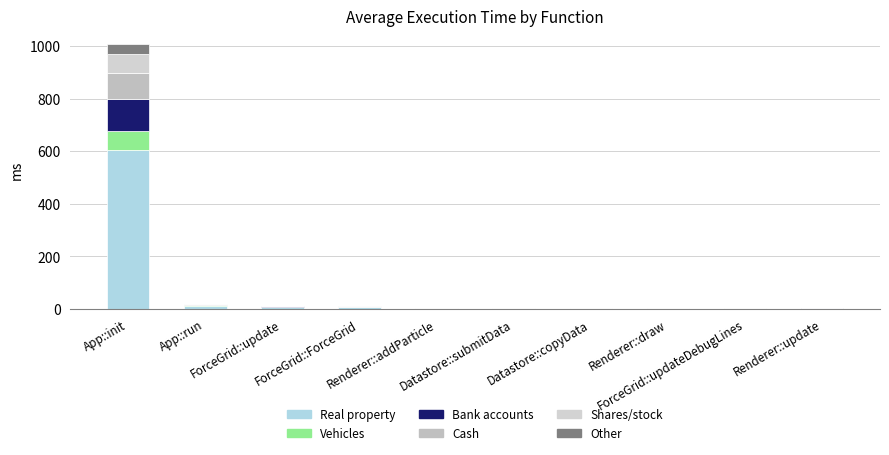

Are the bars grouped side by side (vs. stacked)?

No